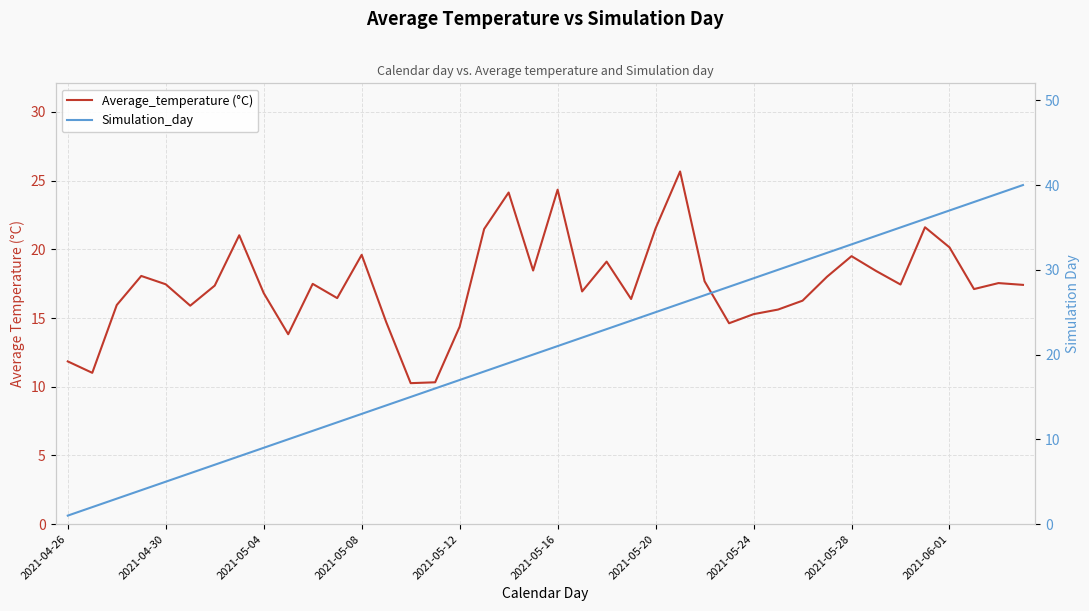

What is the difference between the maximum and second lowest values in the Simulation_day series?

38.0